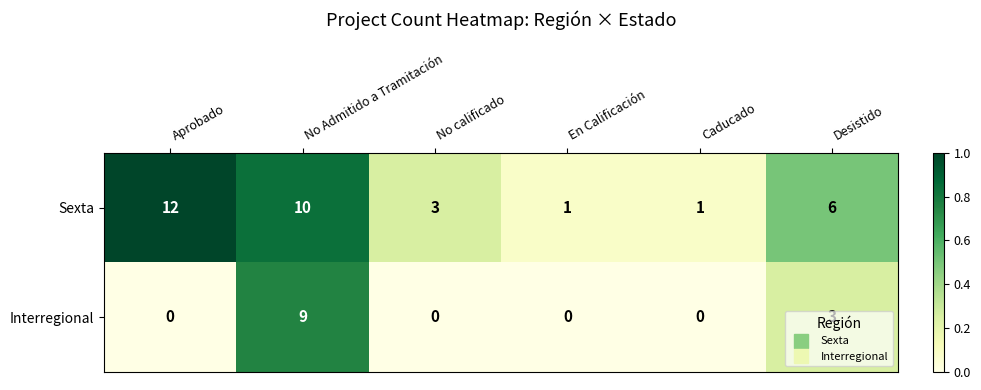

The Sexta series shows 1 at Desistido. True or false?

False